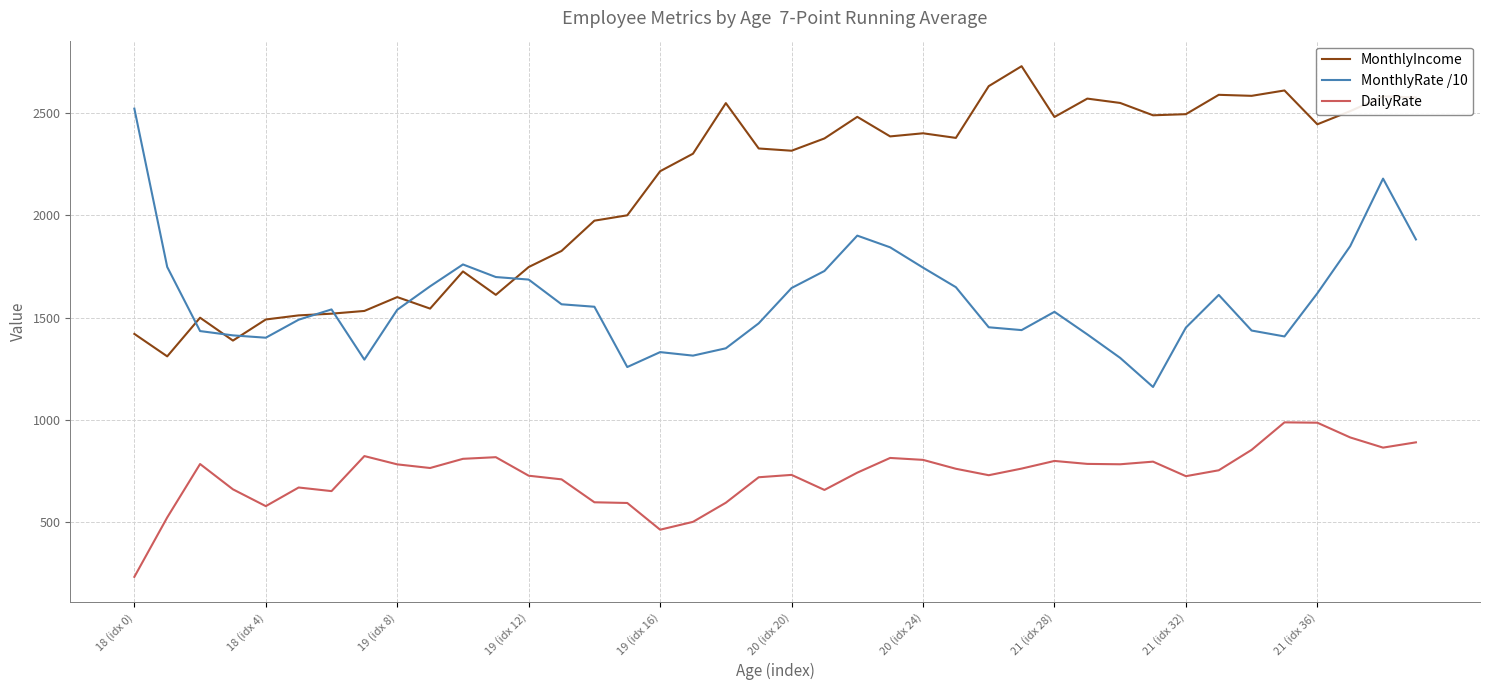

What is the smallest value displayed?

230.0